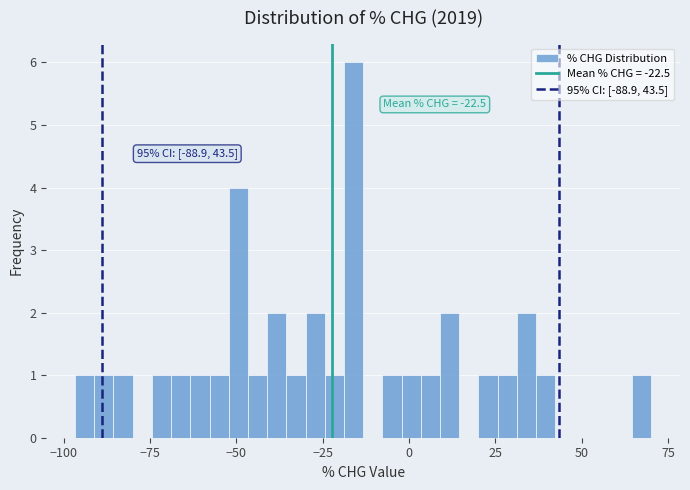

Around what value on the x-axis is the tallest bar? Give the approximate position of its centre, as read against the axis.

-15